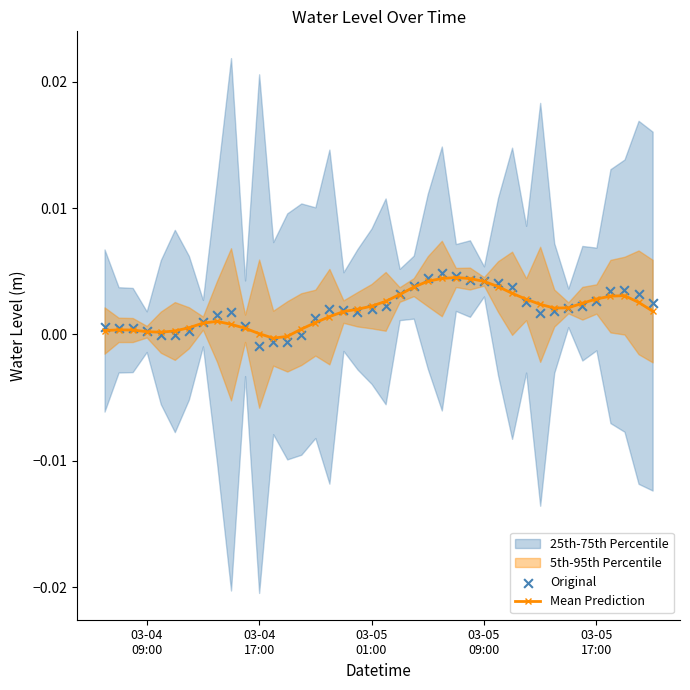

At how many categories does at least one series exceed 0?

38